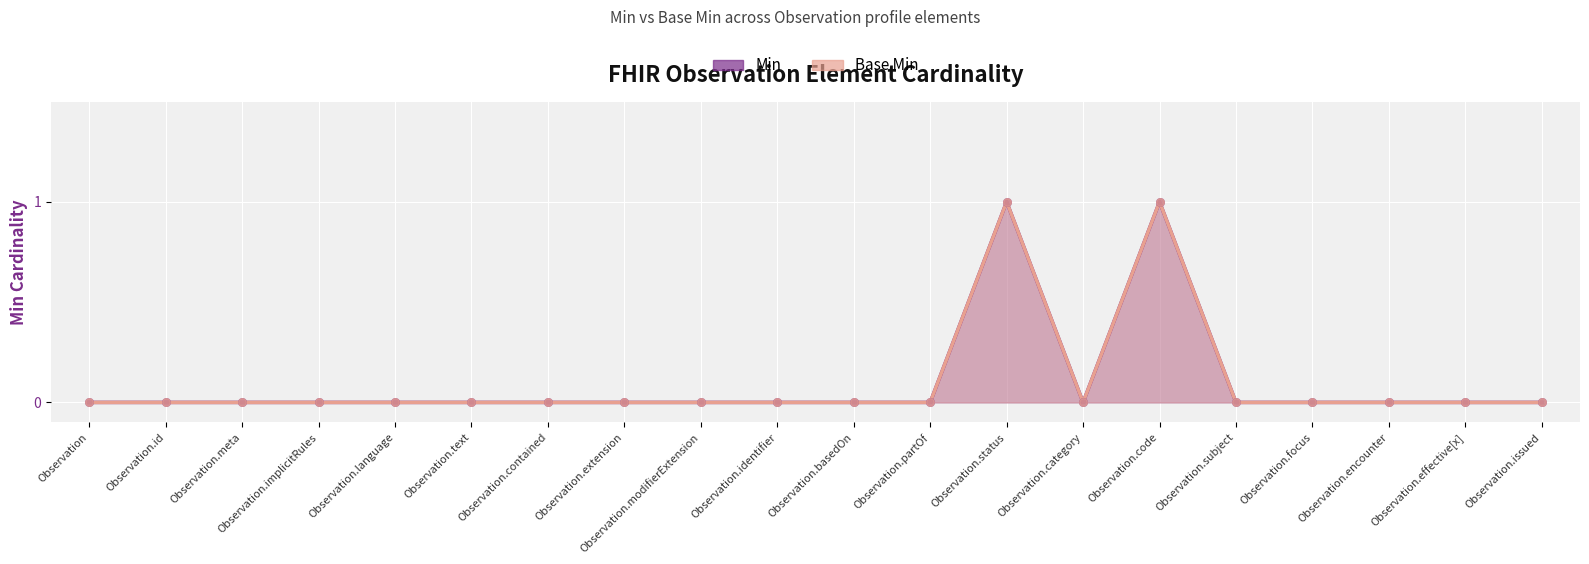

Which series has the widest spread of Y values?

Min